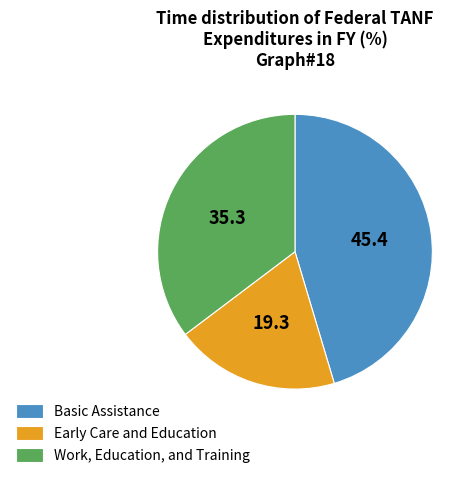

True or false: Work, Education, and Training accounts for 23% of the total.

False